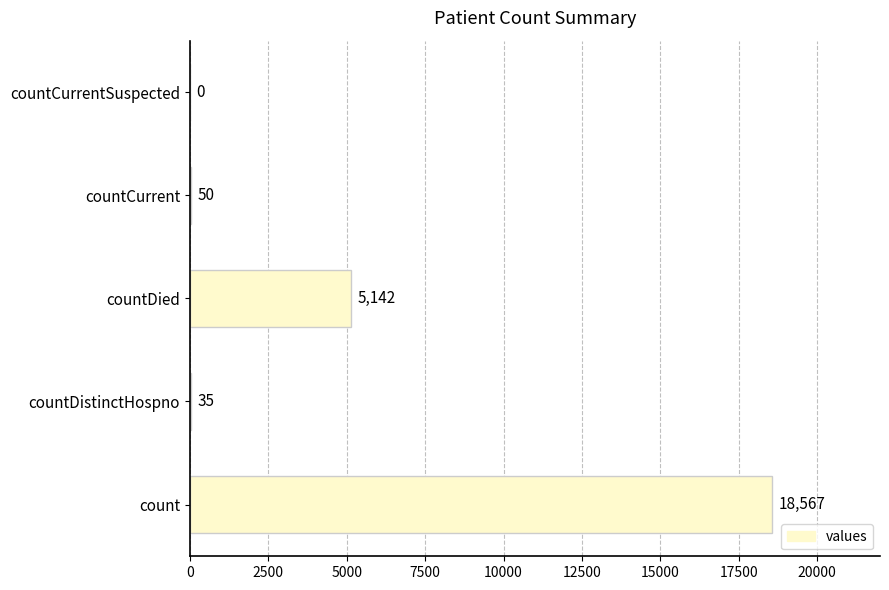

The value at countCurrentSuspected is -6525. True or false?

False